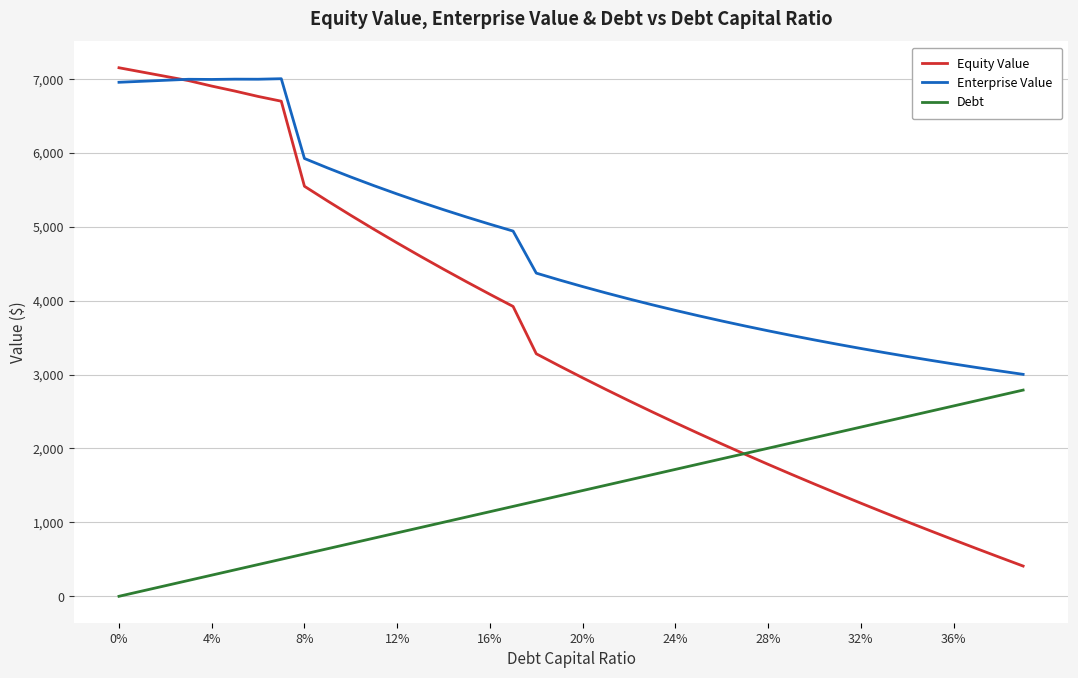

Which series has the widest spread of values?

Equity Value